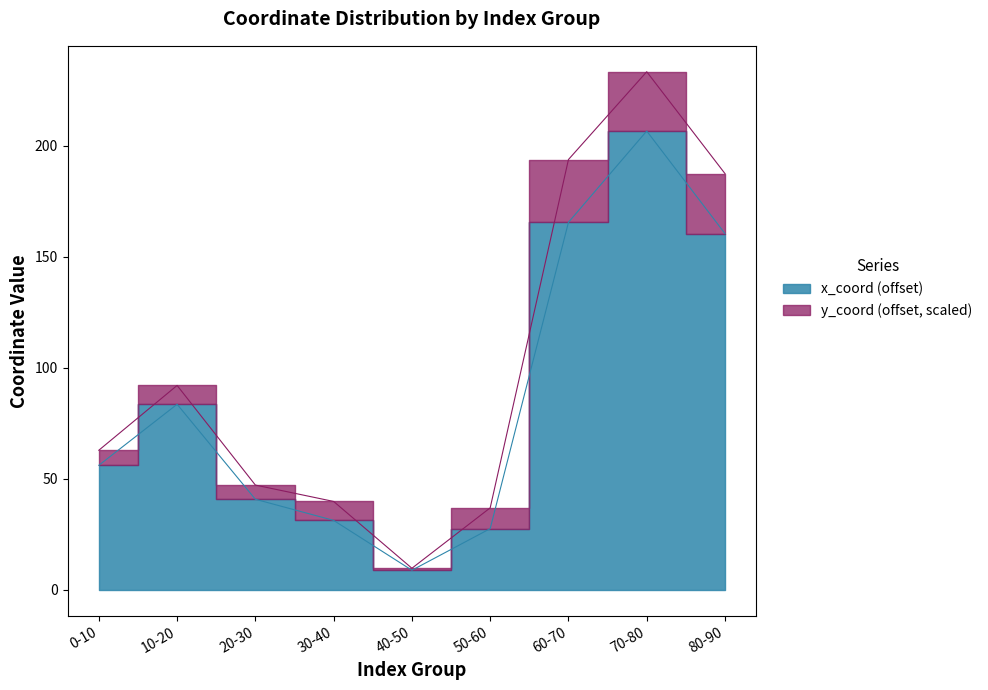

What is the value of the 9th point from the left?

160.4